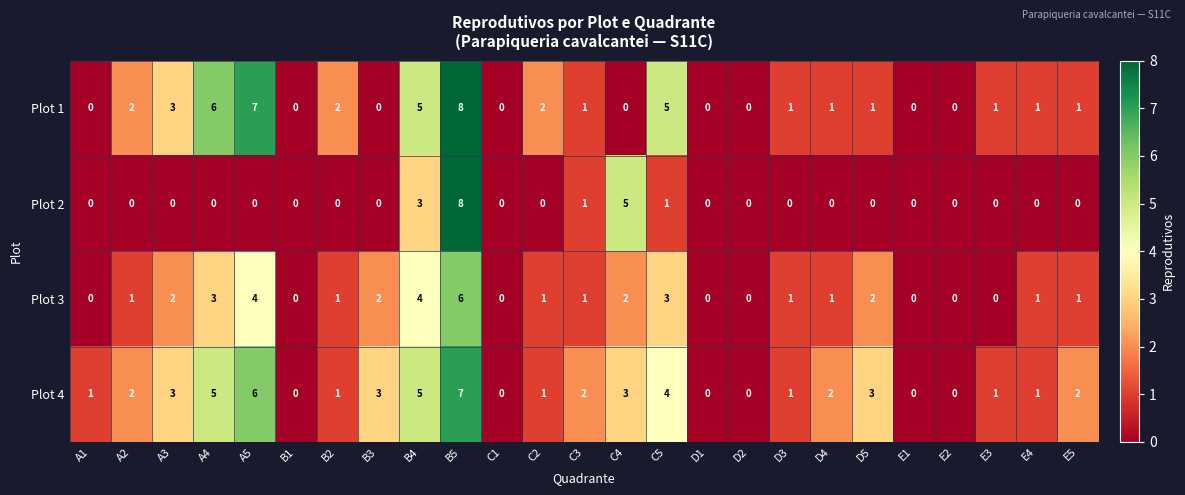

At which category is the sum across all series the highest?

B5